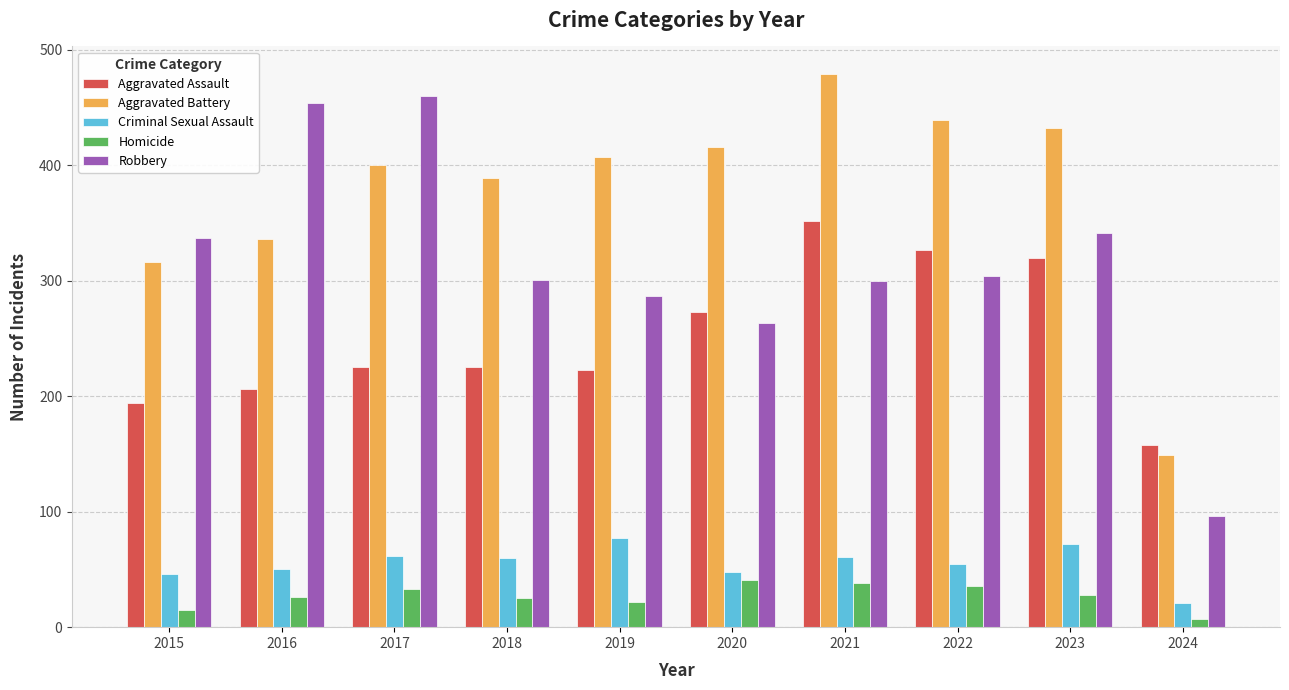

What are all the series names shown in the legend?

Aggravated Assault, Aggravated Battery, Criminal Sexual Assault, Homicide, Robbery